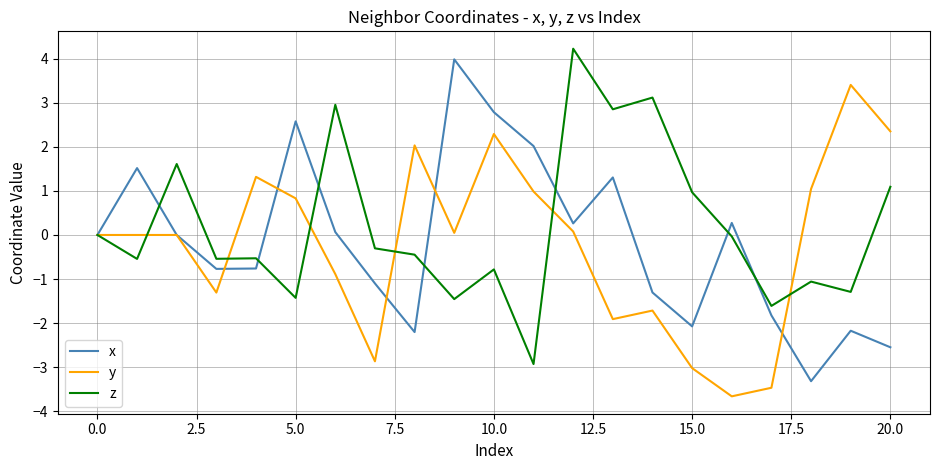

What is the difference between the maximum and minimum values in the y series?

7.1